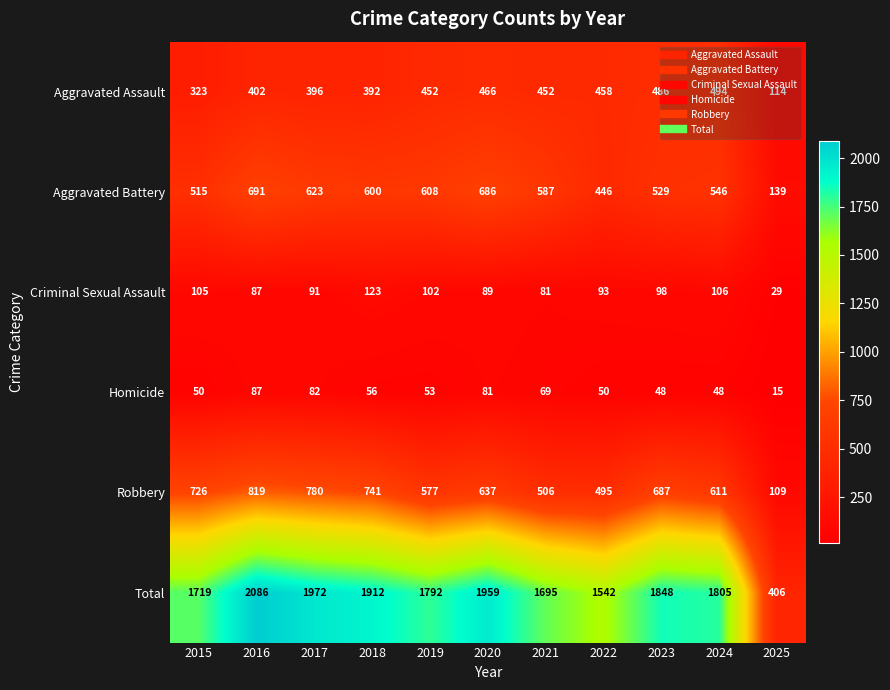

Count the number of categories in the chart.

11